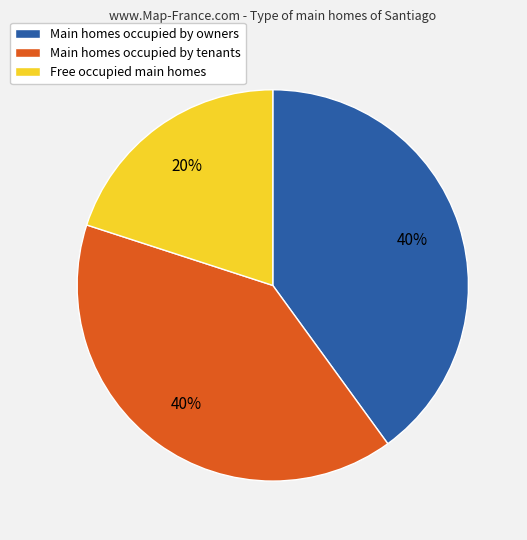

To the nearest percent, what is the average slice percentage?

33%